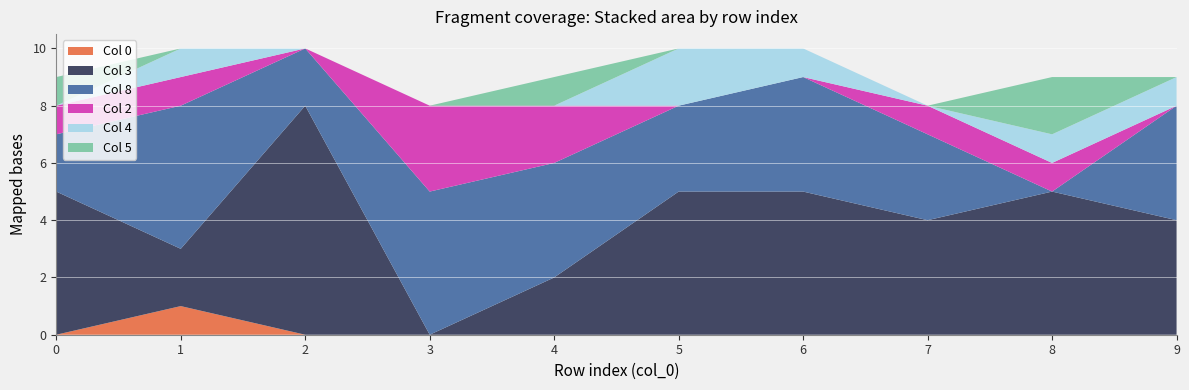

Reading left to right, what are all the values shown in this chart?

0: 0	1	0	0	0	0	0	0	0	0
3: 5	2	8	0	2	5	5	4	5	4
8: 2	5	2	5	4	3	4	3	0	4
2: 1	1	0	3	2	0	0	1	1	0
4: 0	1	0	0	0	2	1	0	1	1
5: 1	0	0	0	1	0	0	0	2	0